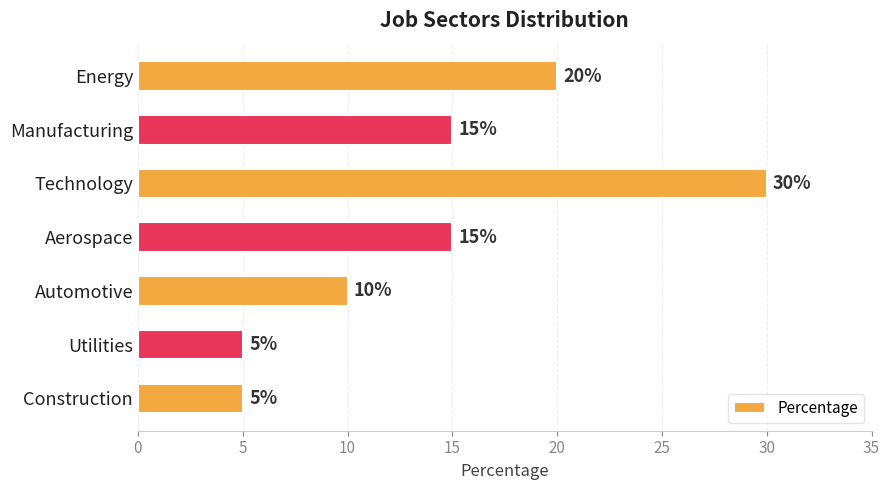

What is the label of the 6th bar from the top?

Utilities